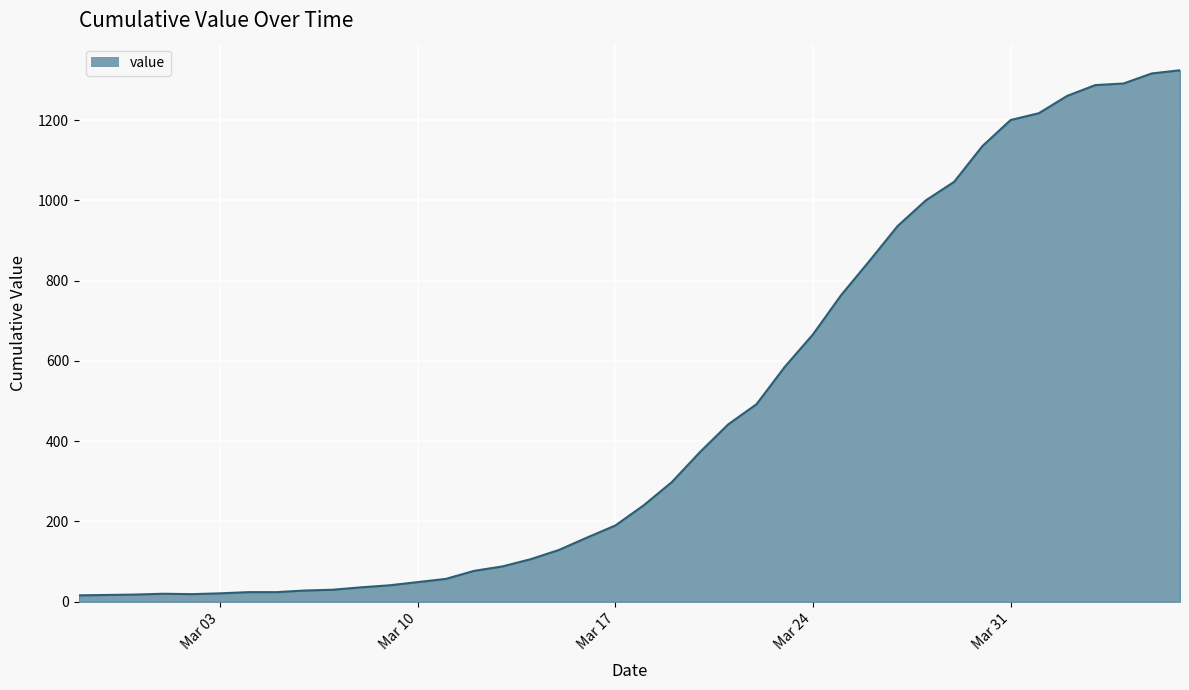

What is the difference between the maximum and minimum values?

1308